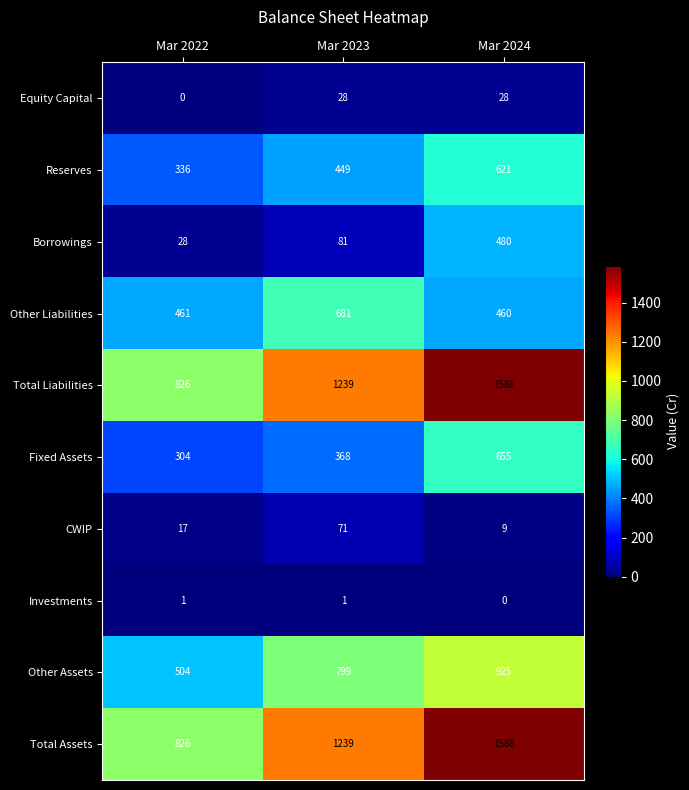

What is the sum of all Total Assets values?

3653